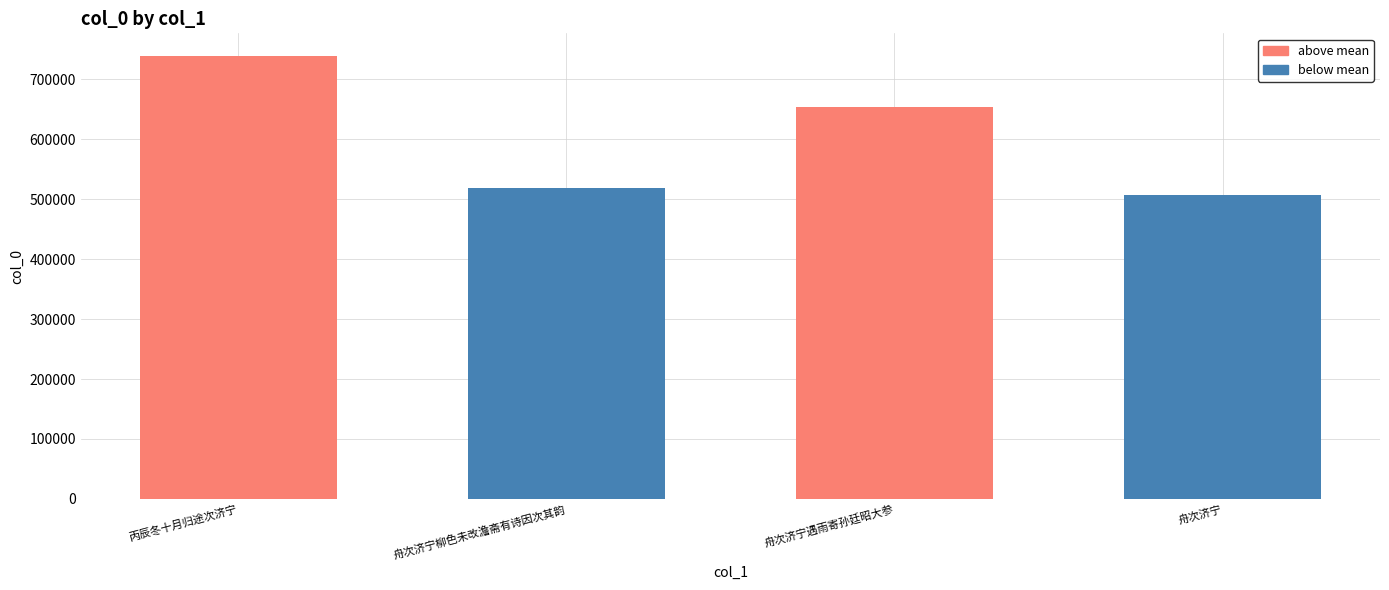

How many bars are there in total?

4